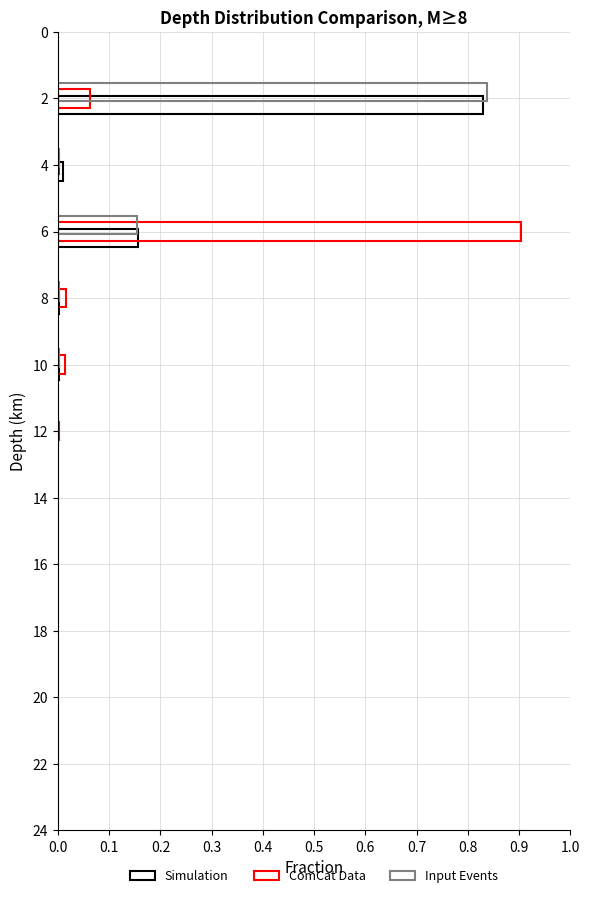

How many distinct data groups are displayed?

3